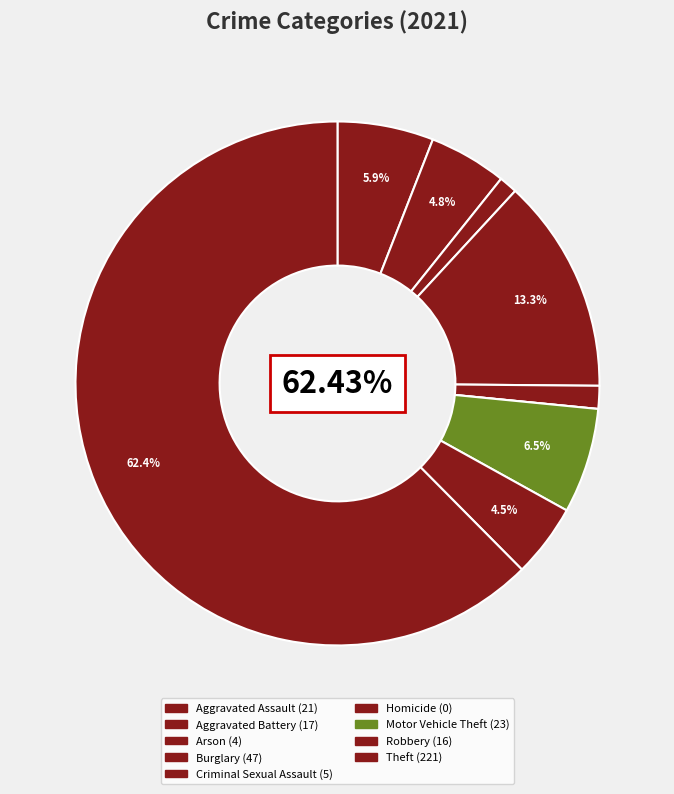

Do Burglary and Criminal Sexual Assault together represent more than half of the pie?

No